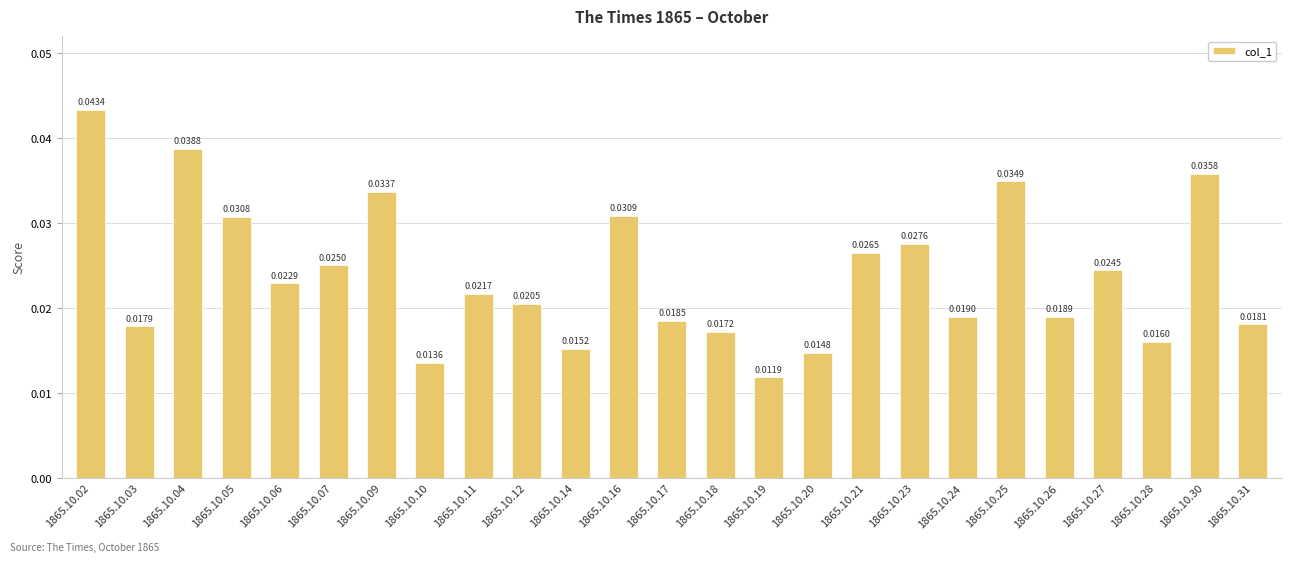

Rank the categories by value from highest to lowest.

1865.10.02, 1865.10.04, 1865.10.30, 1865.10.25, 1865.10.09, 1865.10.16, 1865.10.05, 1865.10.23, 1865.10.21, 1865.10.07, 1865.10.27, 1865.10.06, 1865.10.11, 1865.10.12, 1865.10.24, 1865.10.26, 1865.10.17, 1865.10.31, 1865.10.03, 1865.10.18, 1865.10.28, 1865.10.14, 1865.10.20, 1865.10.10, 1865.10.19